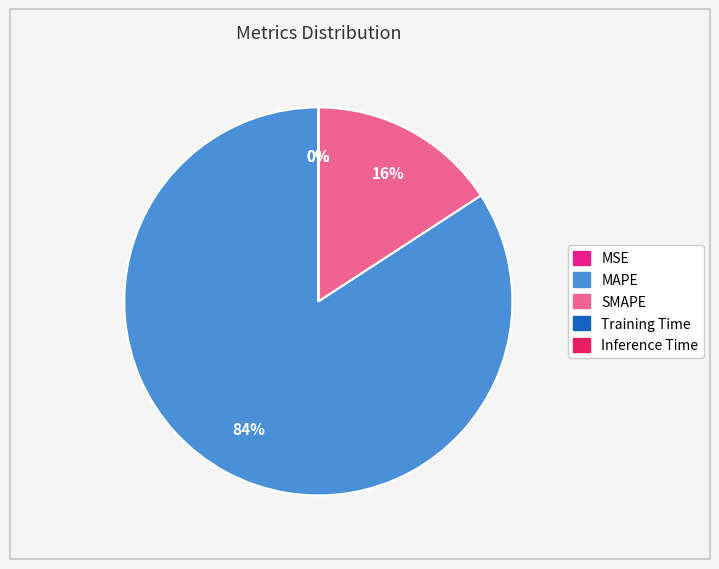

To the nearest percent, what is the average slice percentage?

20%